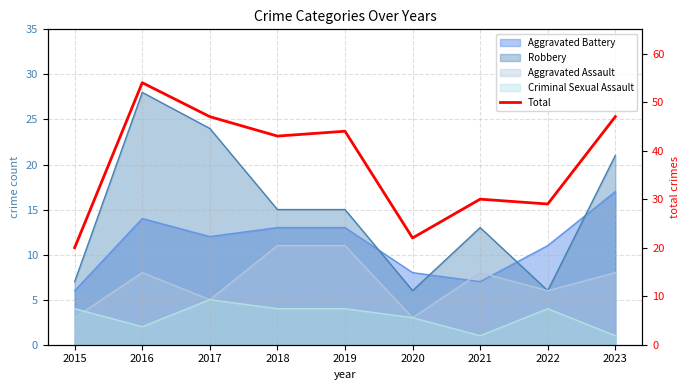

The chart shows a value of 44 at 2019. True or false?

True